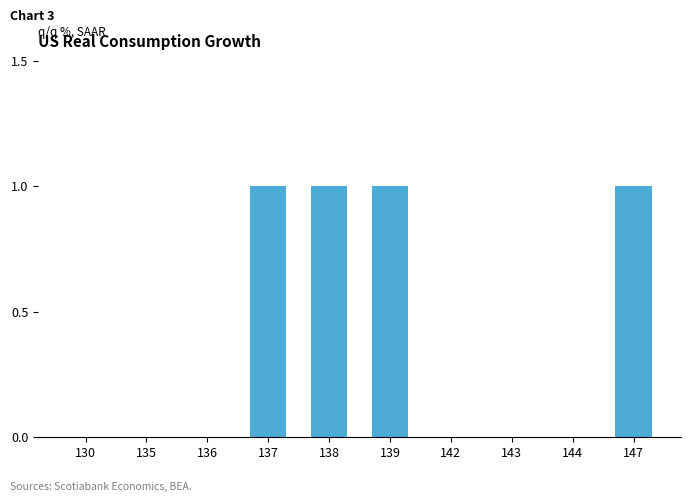

What is the sum of the values at 139 and 135?

1